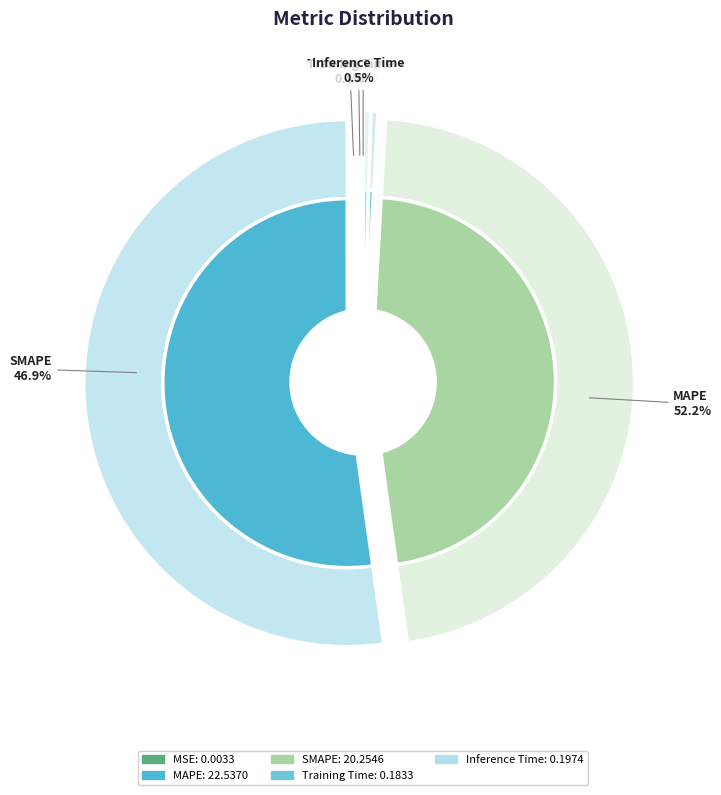

To the nearest percent, what is the difference between the largest and smallest slice percentages?

52%